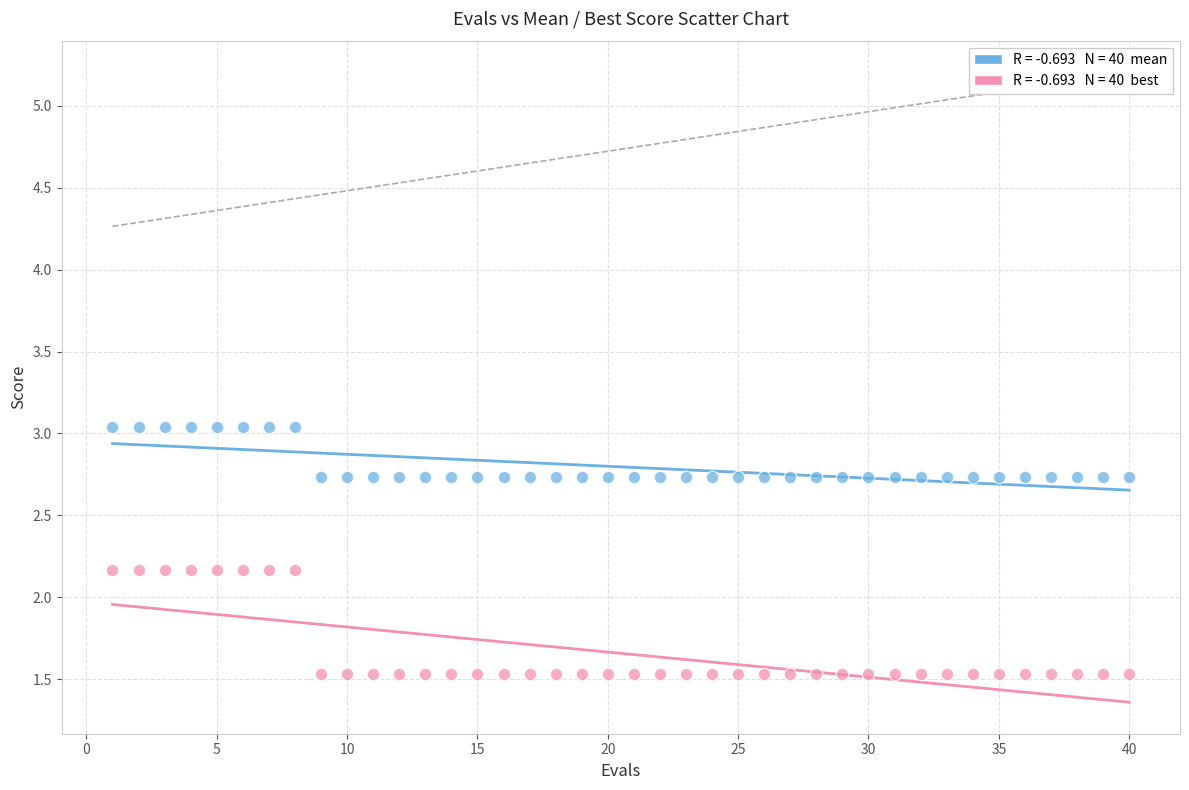

Across all data points, what is the range of X values (max minus min)?

39.0